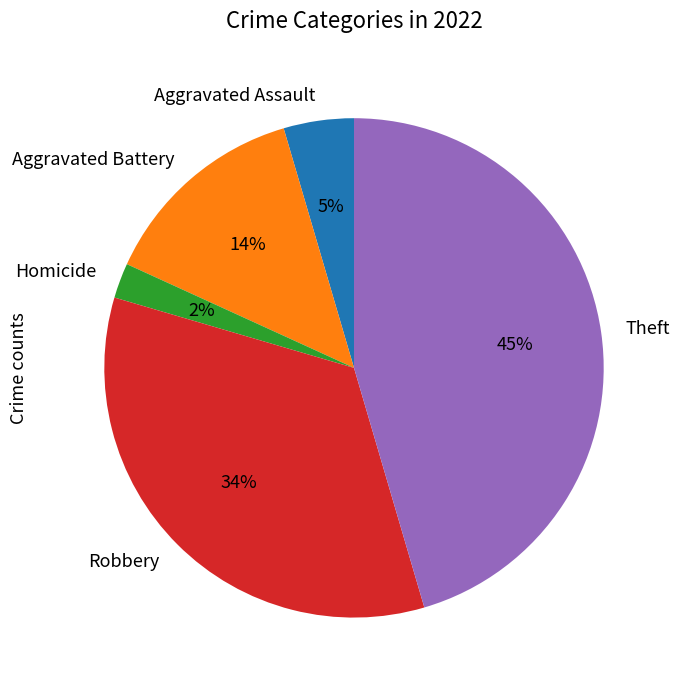

Do Homicide and Aggravated Assault together represent more than half of the pie?

No